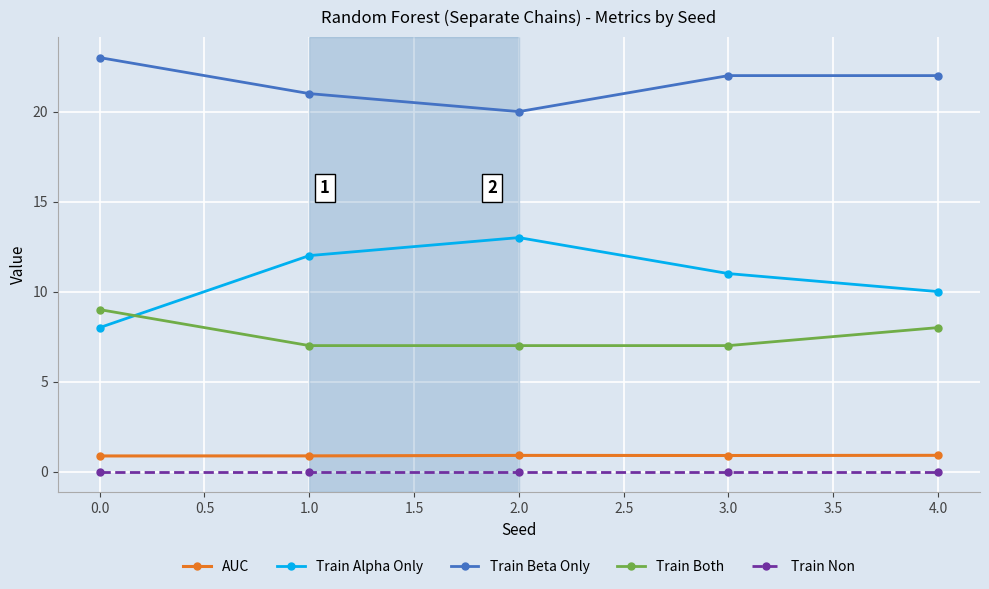

What is the label of the 5th point from the left?

4.0